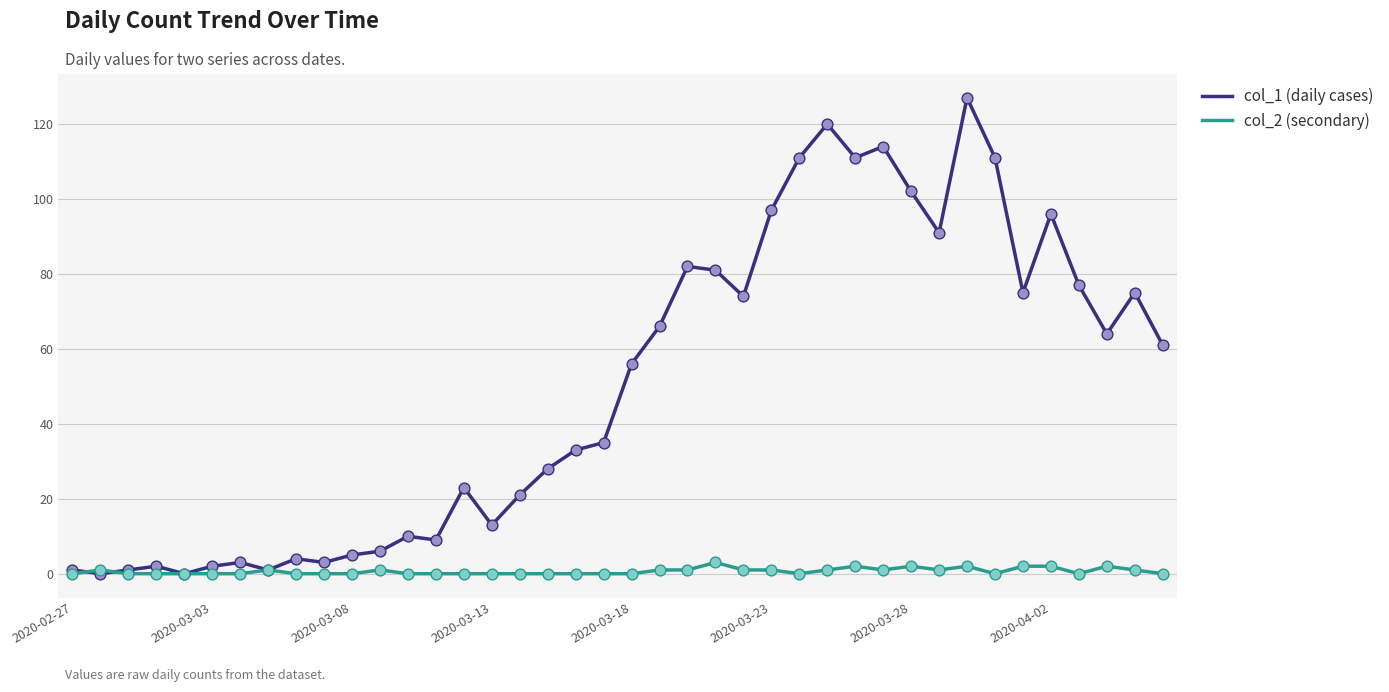

Which series has the largest total across all categories?

col_1 (daily cases)